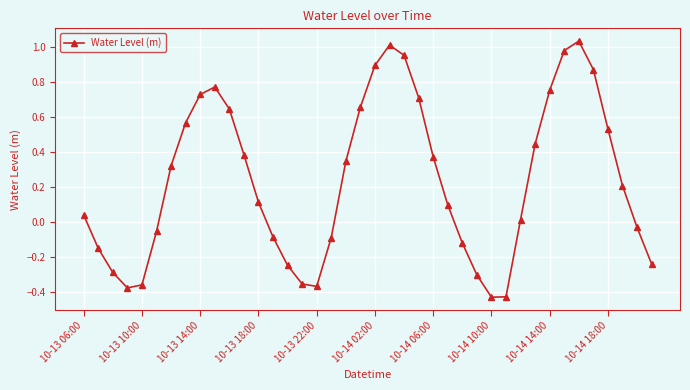

What is the difference between the maximum and minimum values?

1.5